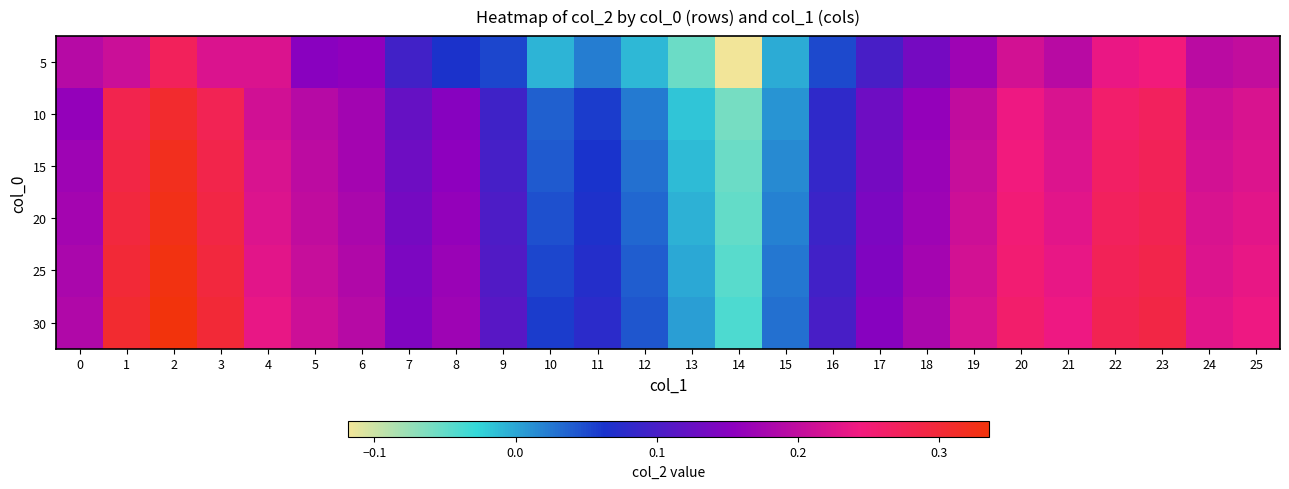

Reading right to left, extract all data points from this chart.

5: 25=0.2	24=0.2	23=0.2	22=0.2	21=0.2	20=0.2	19=0.2	18=0.1	17=0.1	16=0.1	15=-0.0	14=-0.1	13=-0.1	12=-0.0	11=0.0	10=-0.0	9=0.1	8=0.1	7=0.1	6=0.2	5=0.2	4=0.2	3=0.2	2=0.3	1=0.2	0=0.2
10: 25=0.2	24=0.2	23=0.3	22=0.3	21=0.2	20=0.2	19=0.2	18=0.2	17=0.1	16=0.1	15=0.0	14=-0.1	13=-0.0	12=0.0	11=0.1	10=0.0	9=0.1	8=0.2	7=0.1	6=0.2	5=0.2	4=0.2	3=0.3	2=0.3	1=0.3	0=0.2
15: 25=0.2	24=0.2	23=0.3	22=0.3	21=0.2	20=0.2	19=0.2	18=0.2	17=0.1	16=0.1	15=0.0	14=-0.1	13=-0.0	12=0.0	11=0.1	10=0.0	9=0.1	8=0.2	7=0.1	6=0.2	5=0.2	4=0.2	3=0.3	2=0.3	1=0.3	0=0.2
20: 25=0.2	24=0.2	23=0.3	22=0.3	21=0.2	20=0.2	19=0.2	18=0.2	17=0.1	16=0.1	15=0.0	14=-0.1	13=-0.0	12=0.0	11=0.1	10=0.0	9=0.1	8=0.2	7=0.1	6=0.2	5=0.2	4=0.2	3=0.3	2=0.3	1=0.3	0=0.2
25: 25=0.2	24=0.2	23=0.3	22=0.3	21=0.2	20=0.3	19=0.2	18=0.2	17=0.1	16=0.1	15=0.0	14=-0.0	13=-0.0	12=0.0	11=0.1	10=0.1	9=0.1	8=0.2	7=0.1	6=0.2	5=0.2	4=0.2	3=0.3	2=0.3	1=0.3	0=0.2
30: 25=0.2	24=0.2	23=0.3	22=0.3	21=0.2	20=0.3	19=0.2	18=0.2	17=0.1	16=0.1	15=0.0	14=-0.0	13=0.0	12=0.0	11=0.1	10=0.1	9=0.1	8=0.2	7=0.1	6=0.2	5=0.2	4=0.2	3=0.3	2=0.3	1=0.3	0=0.2